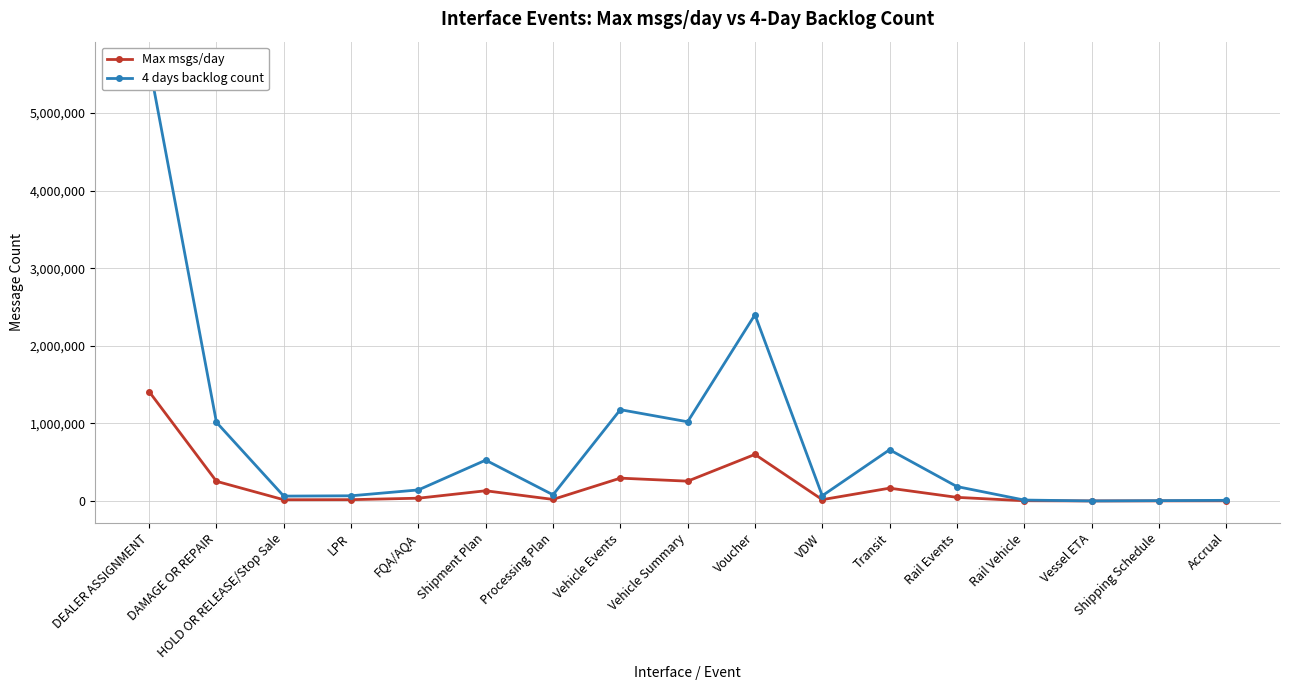

The 4 days backlog count series shows 288 at Vessel ETA. True or false?

True